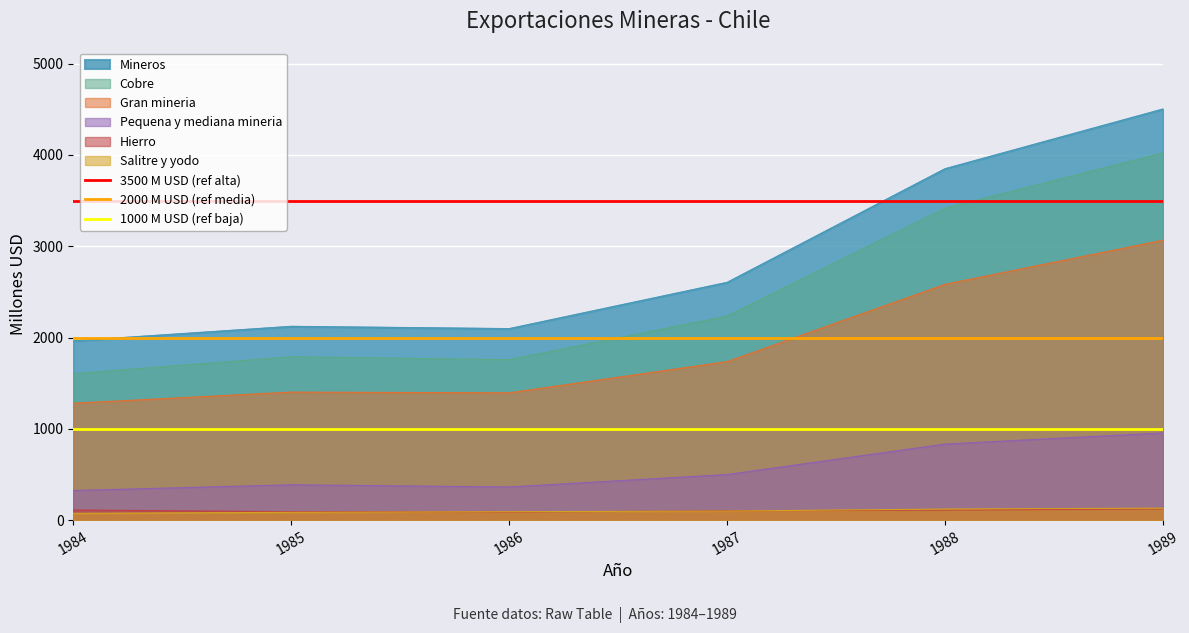

Is the value of 1000 M USD (ref baja) at 1984 greater than the value of 3500 M USD (ref alta) at 1984?

No